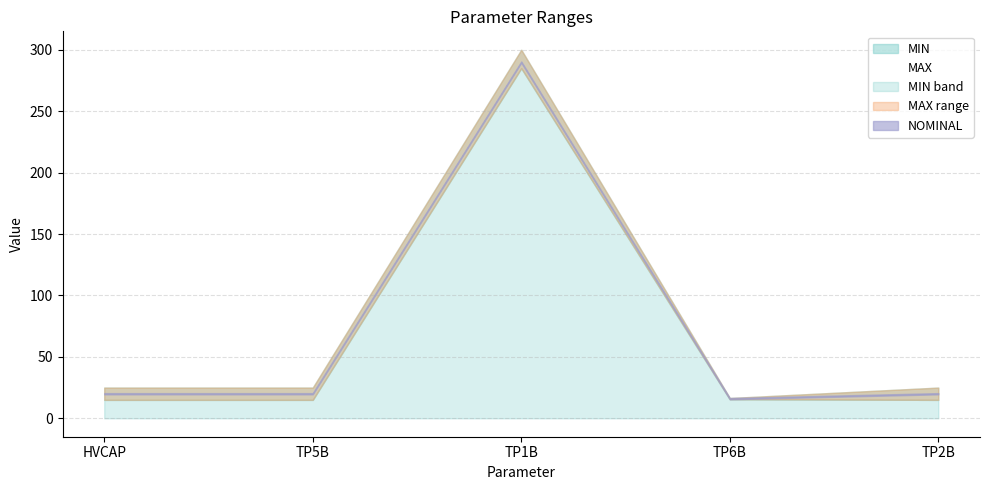

True or false: MIN and MAX cross at least once.

False